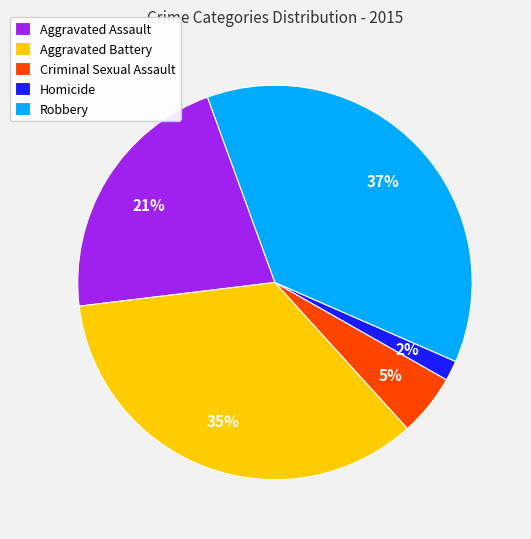

To the nearest percent, what is the difference between the largest and smallest slice percentages?

35%